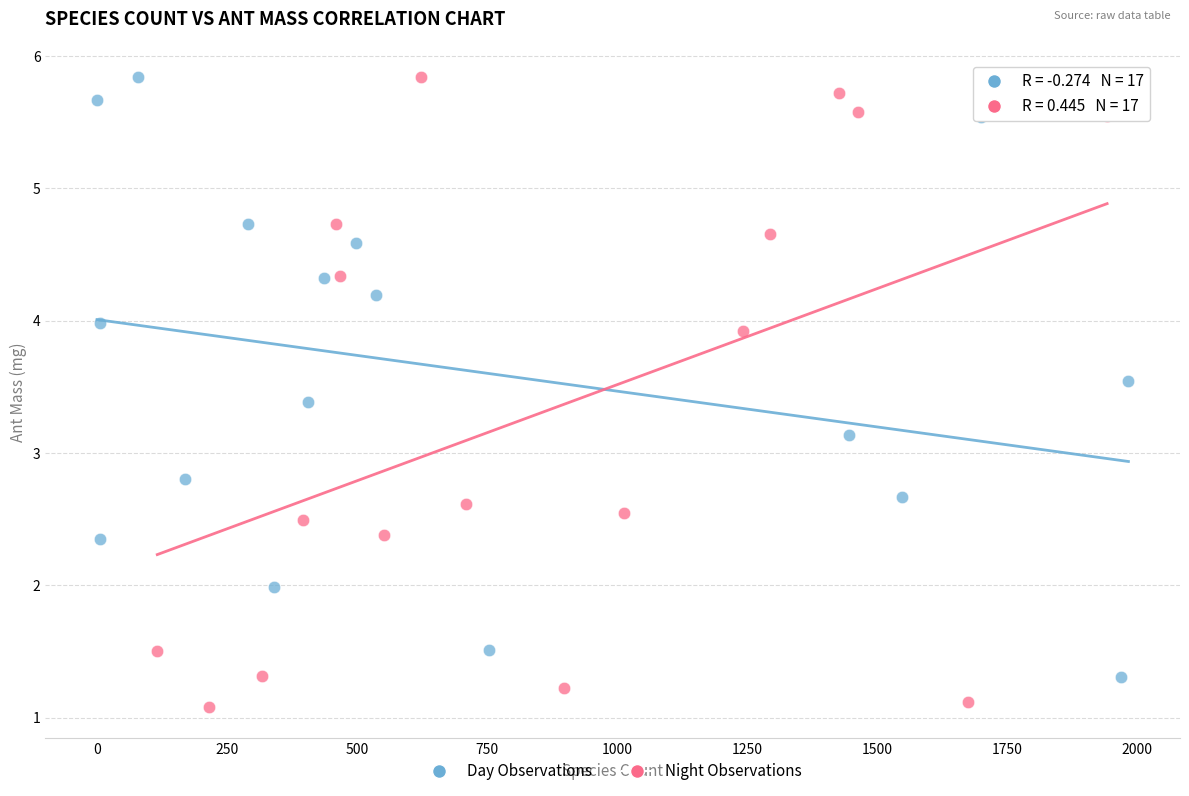

Which series reaches the minimum Y coordinate?

Night Observations